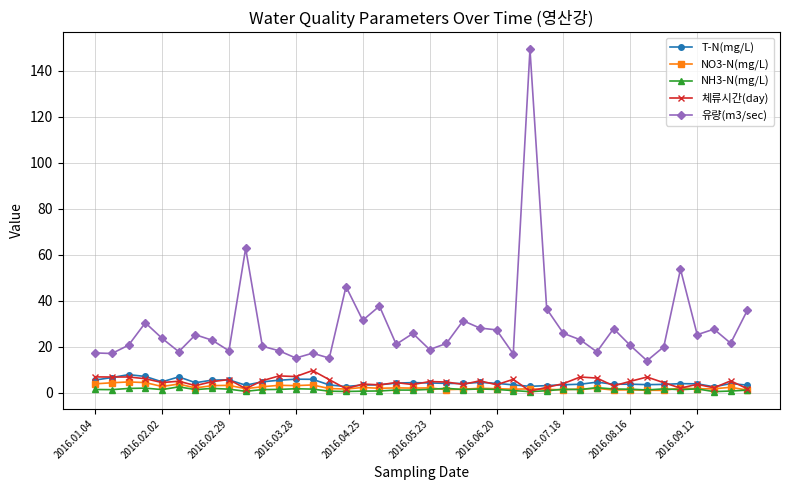

What is the value of the T-N(mg/L) point at the 15th from the left?

3.4